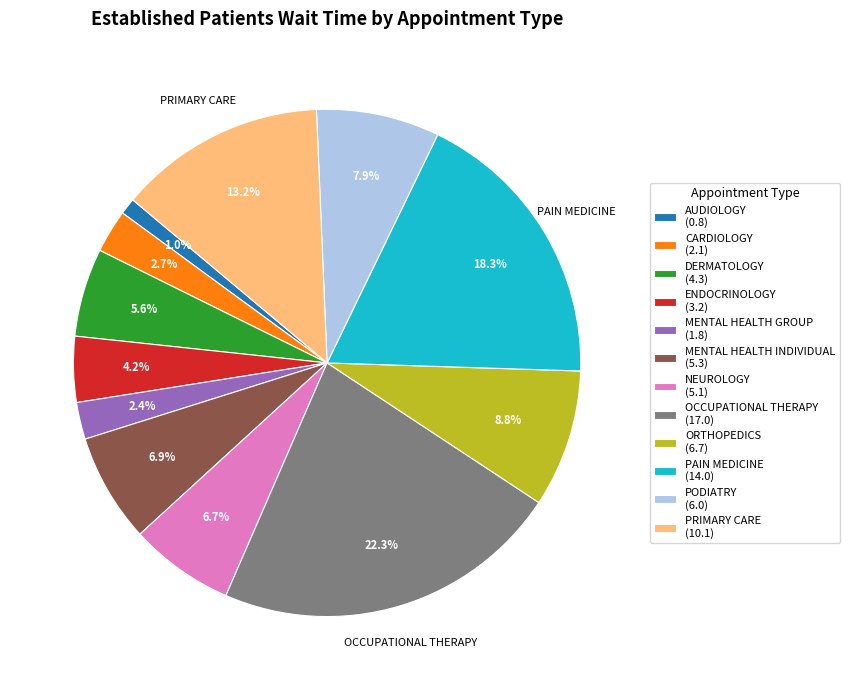

To the nearest percent, what portion does PRIMARY CARE represent?

13%